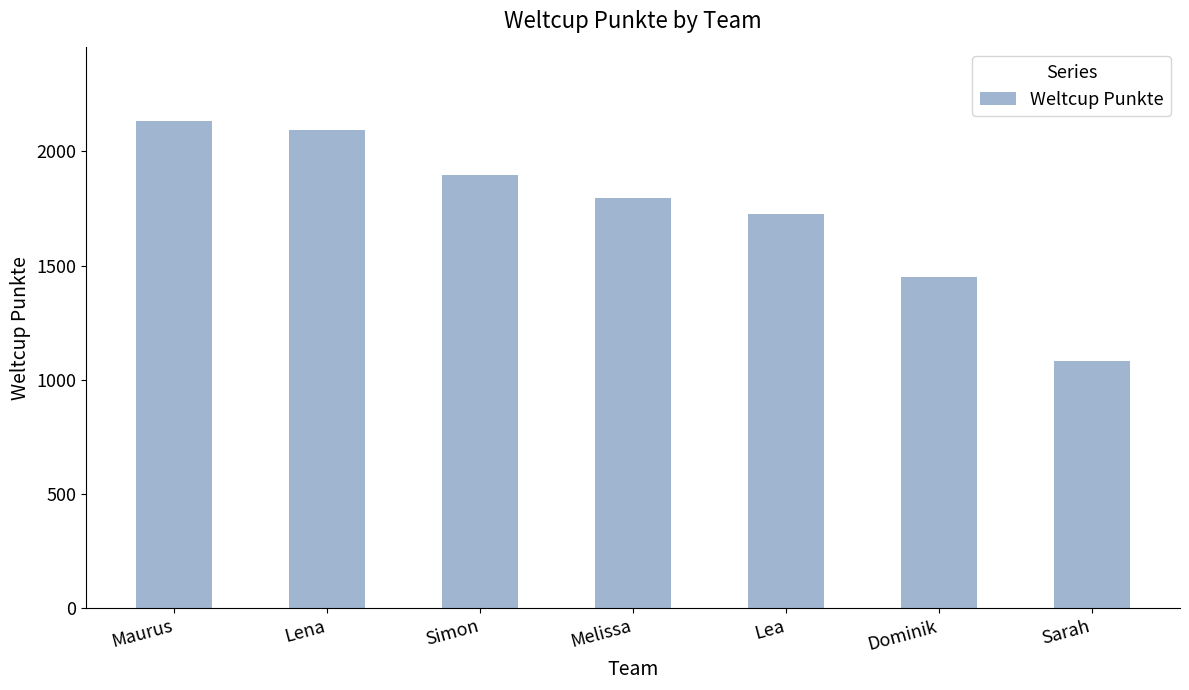

Rank the categories by value from lowest to highest.

Sarah, Dominik, Lea, Melissa, Simon, Lena, Maurus